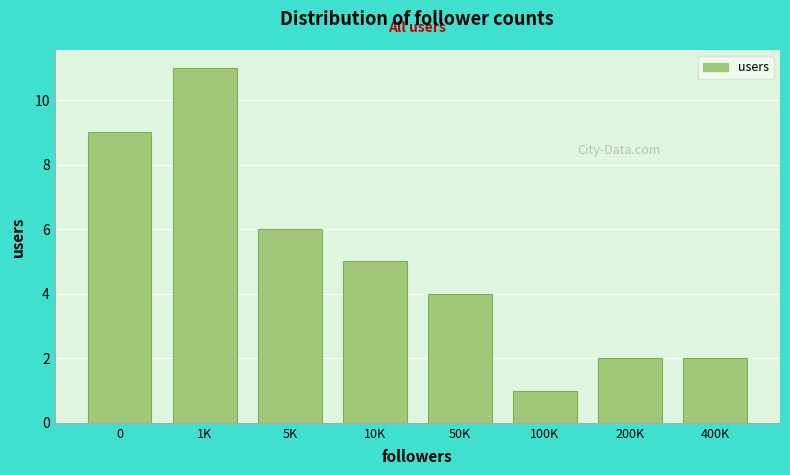

Reading left to right, list all the values displayed in this chart.

0=9	1K=11	5K=6	10K=5	50K=4	100K=1	200K=2	400K=2